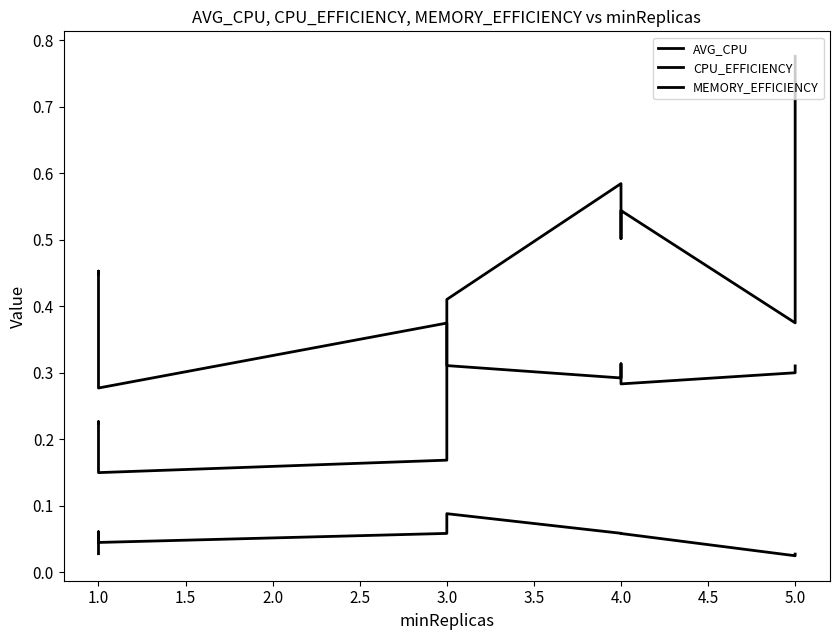

How many interior local valleys does the AVG_CPU series have?

3